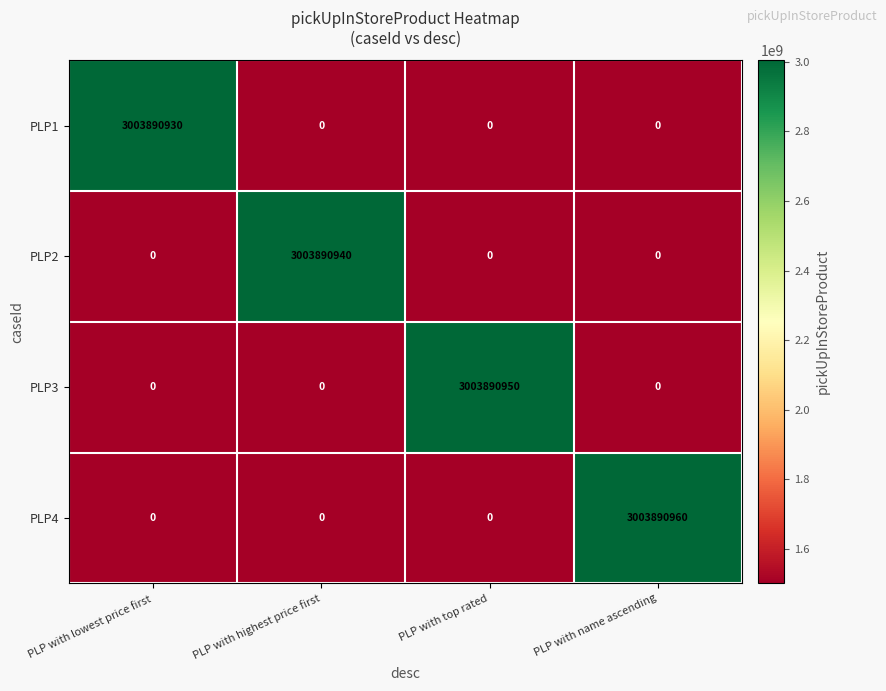

What is the difference between the maximum and minimum values in the PLP3 series?

3003890950